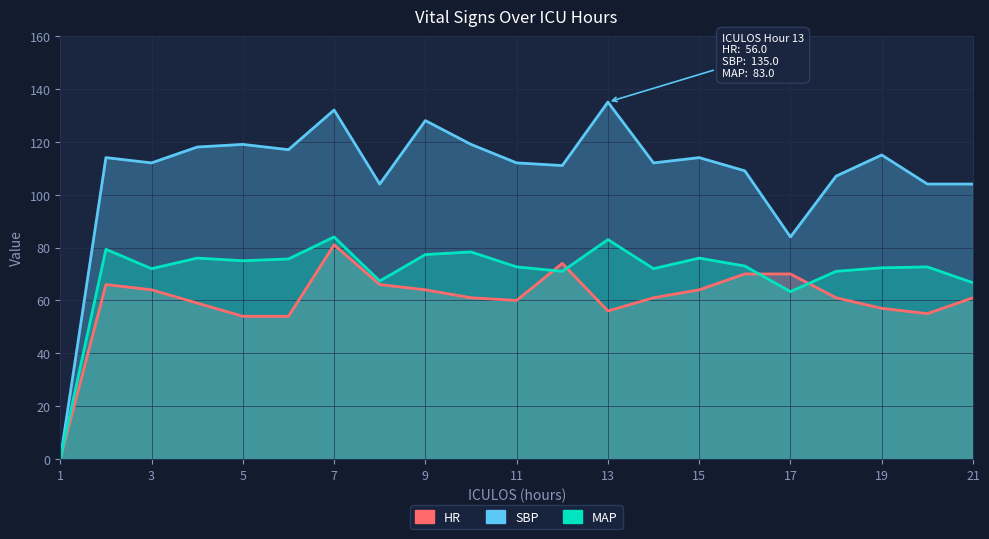

What is the total value across all series at 10?

258.3